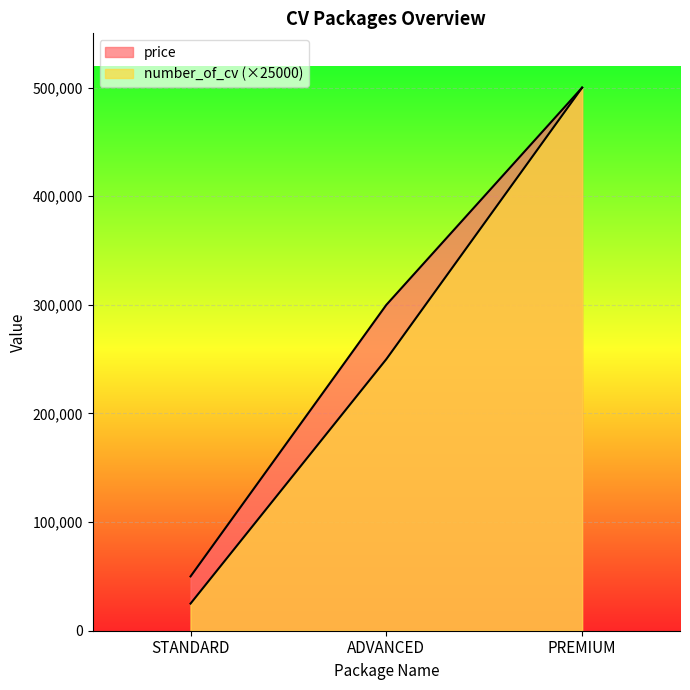

List the labels in order of number_of_cv value, smallest first.

STANDARD, ADVANCED, PREMIUM